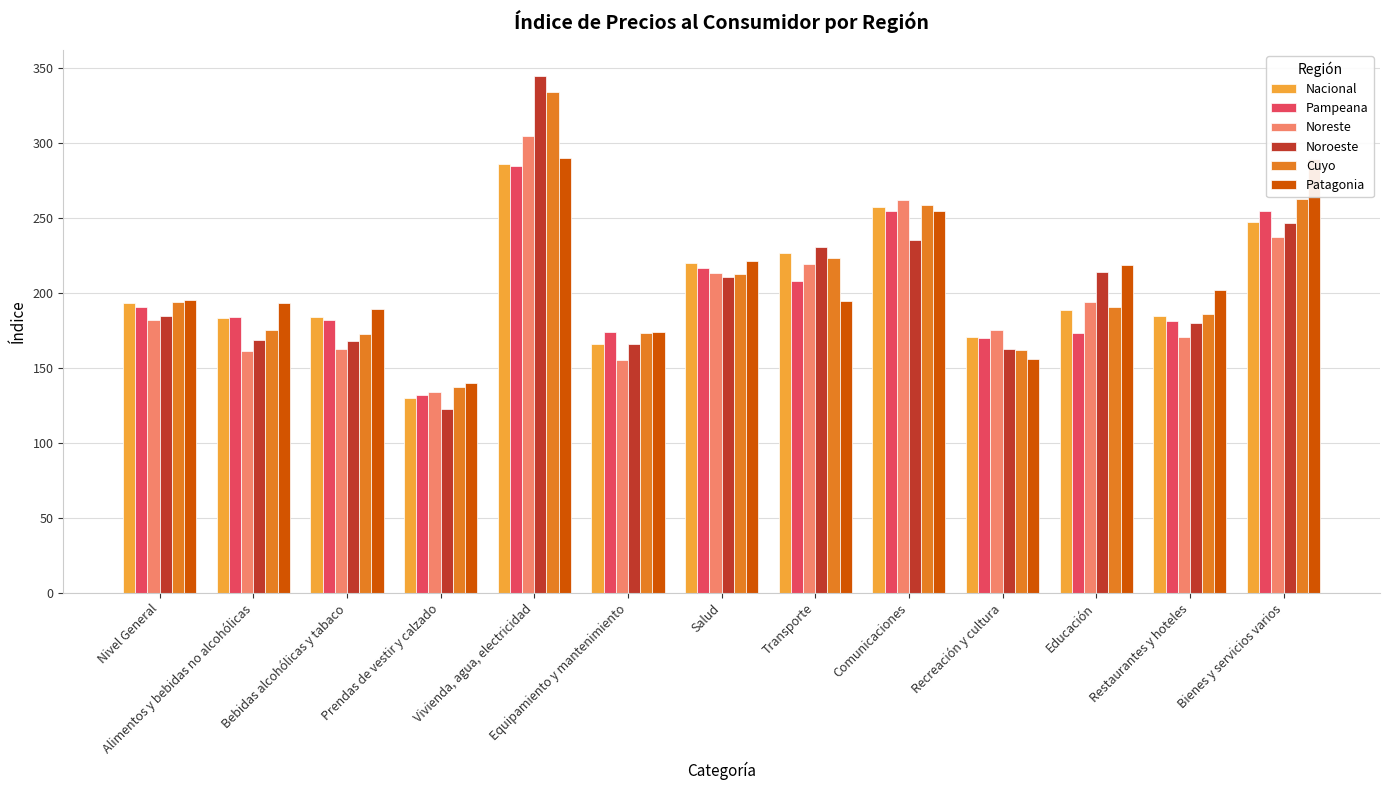

What value does the Patagonia series have at Educación?

218.6